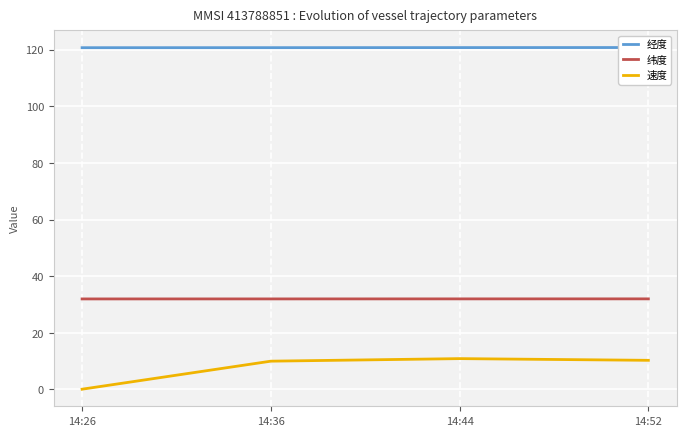

Count the number of data series in this chart.

3